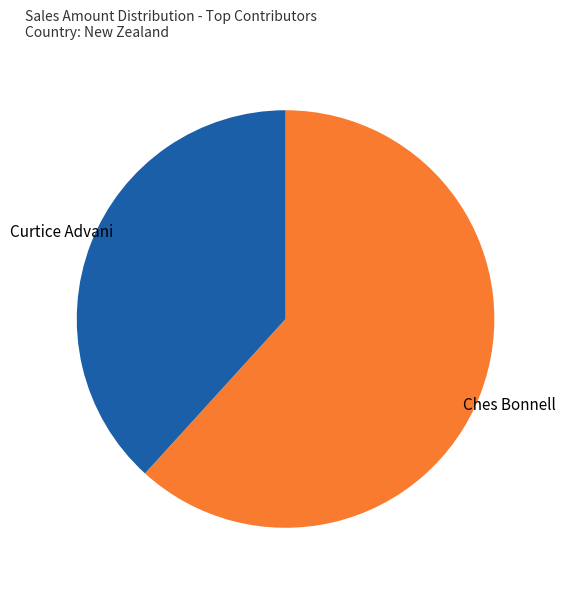

Combined, do Curtice Advani and Ches Bonnell account for over 50%?

Yes